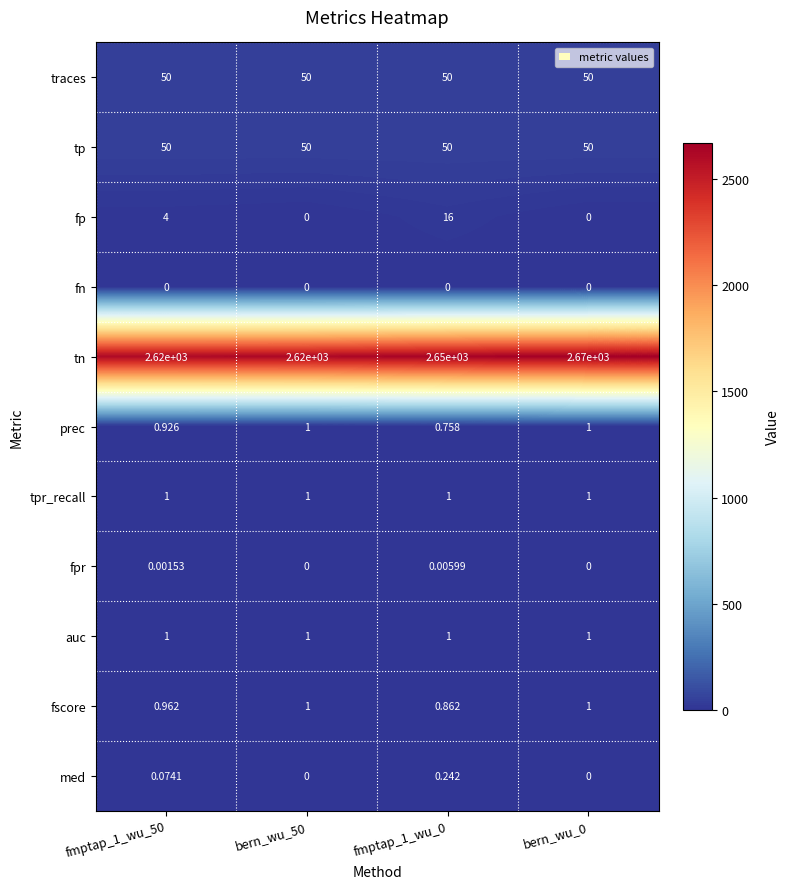

Which series has the largest total across all categories?

tn